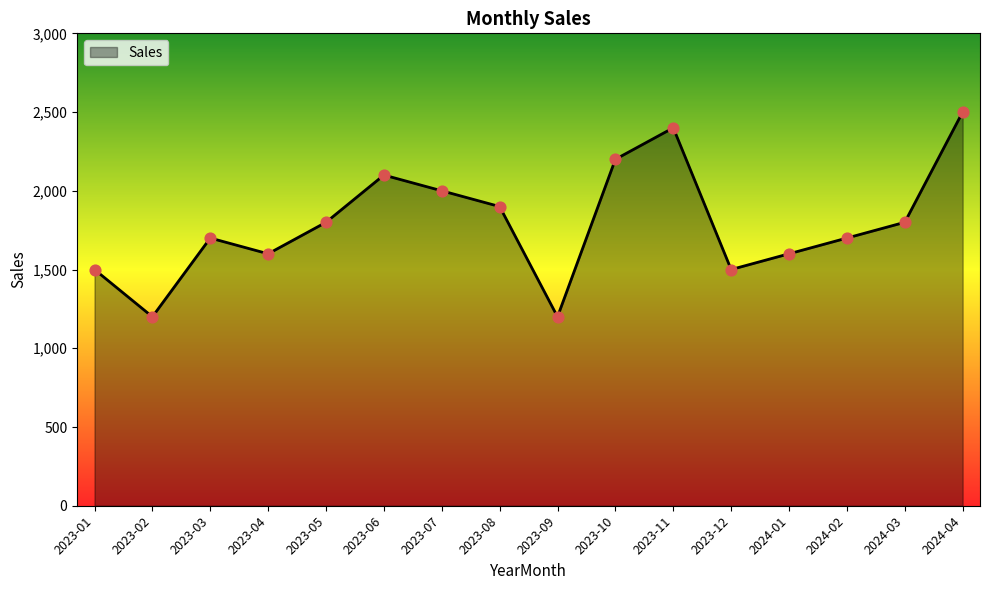

Which has a higher value, 2023-04 or 2023-03?

2023-03